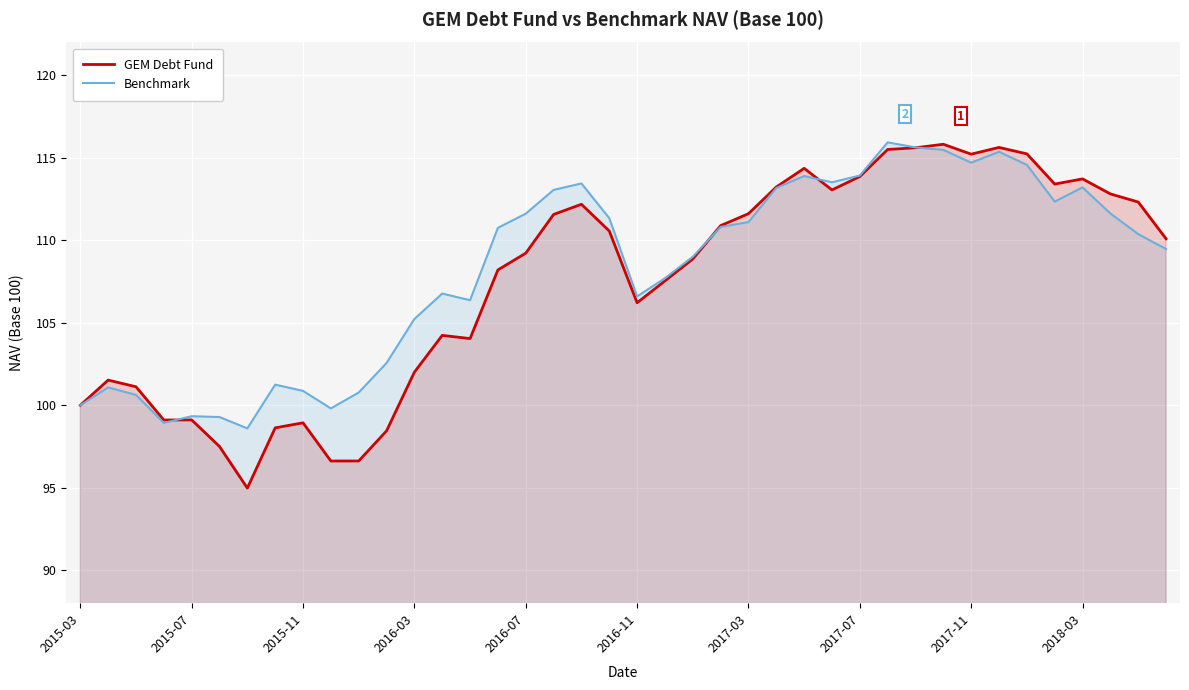

Which series has the largest range (max minus min)?

GEM Debt Fund